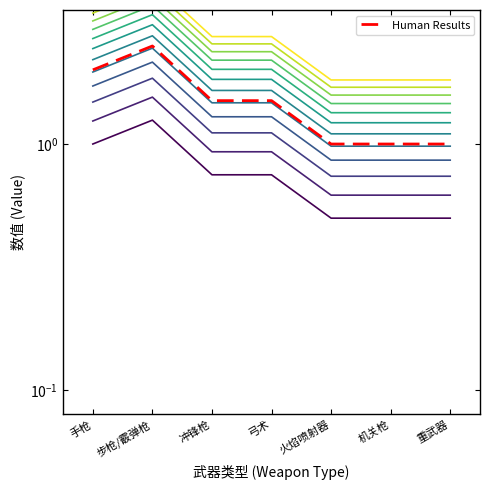

True or false: the data shows 1.0 at 重武器.

True